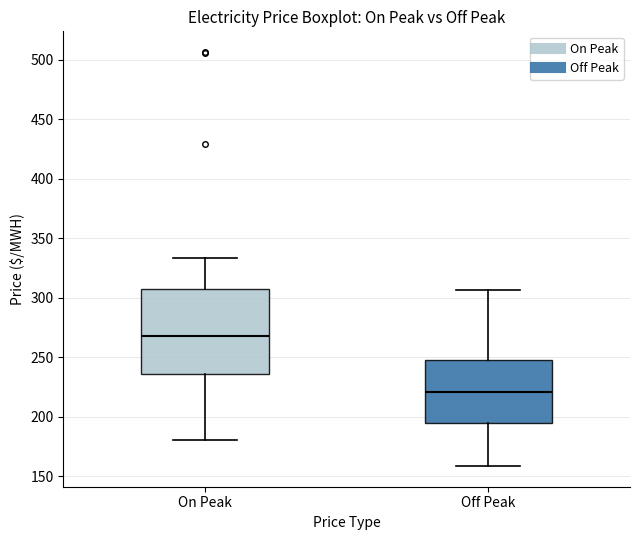

Which box has the highest median line?

On Peak